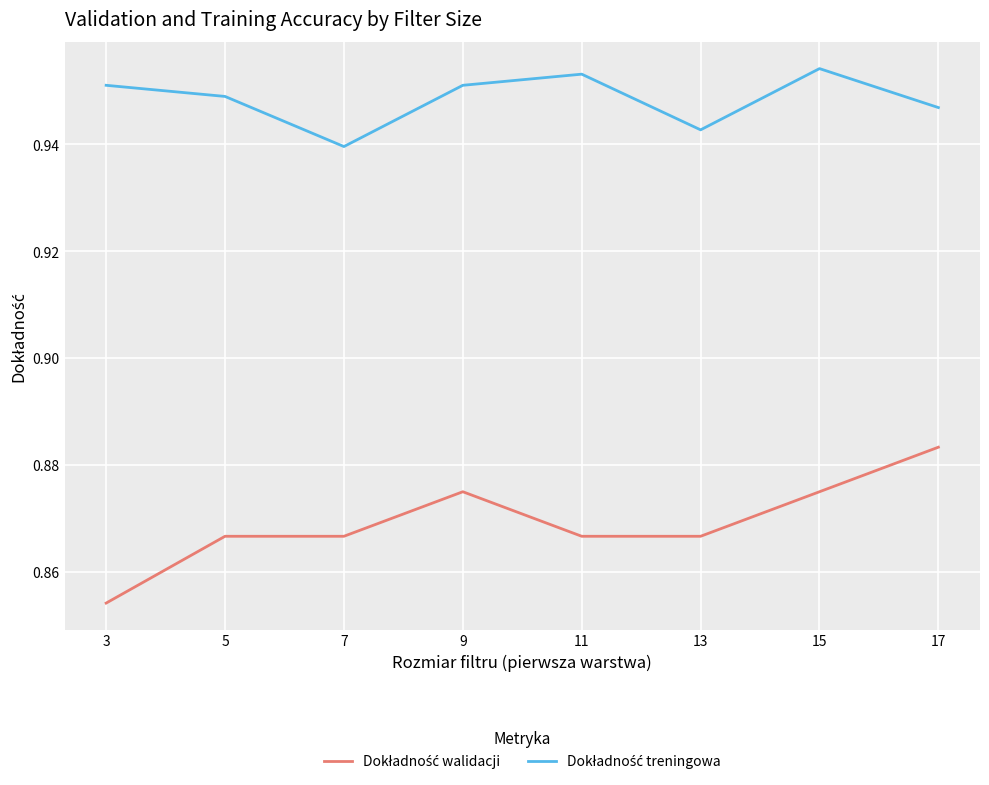

Rank the series by their average value, from highest to lowest.

Dokładność treningowa, Dokładność walidacji